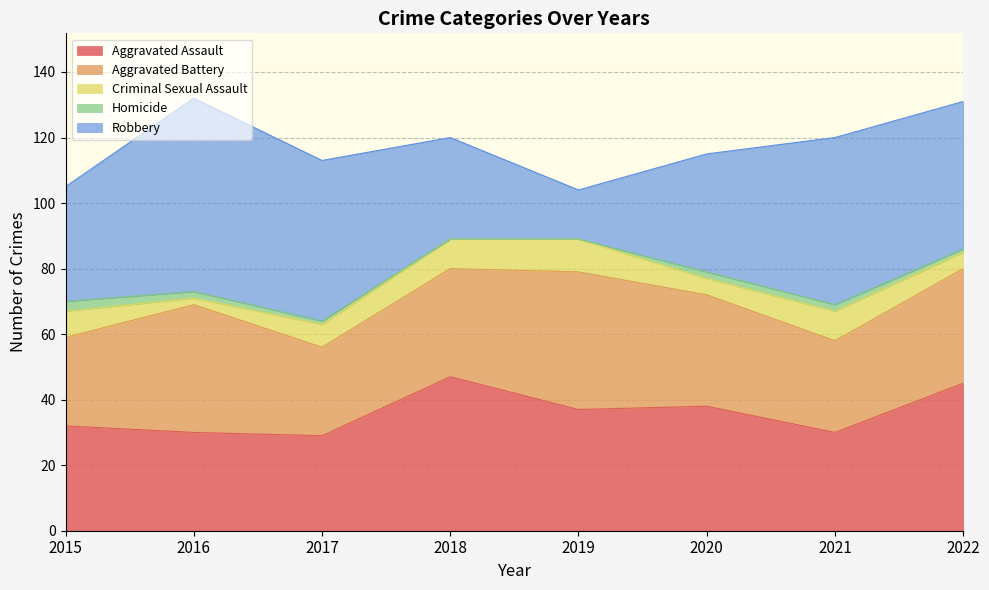

At 2017, list the series in order from smallest to largest.

Homicide, Criminal Sexual Assault, Aggravated Battery, Aggravated Assault, Robbery